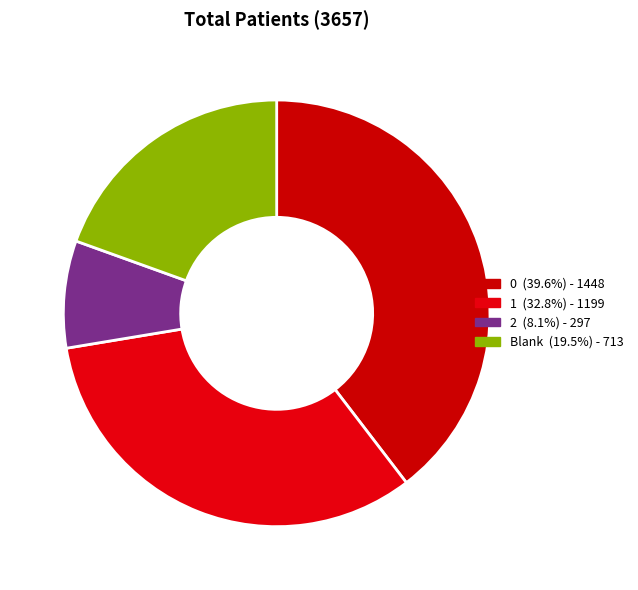

Rank the categories by value from highest to lowest.

0, 1, Blank, 2